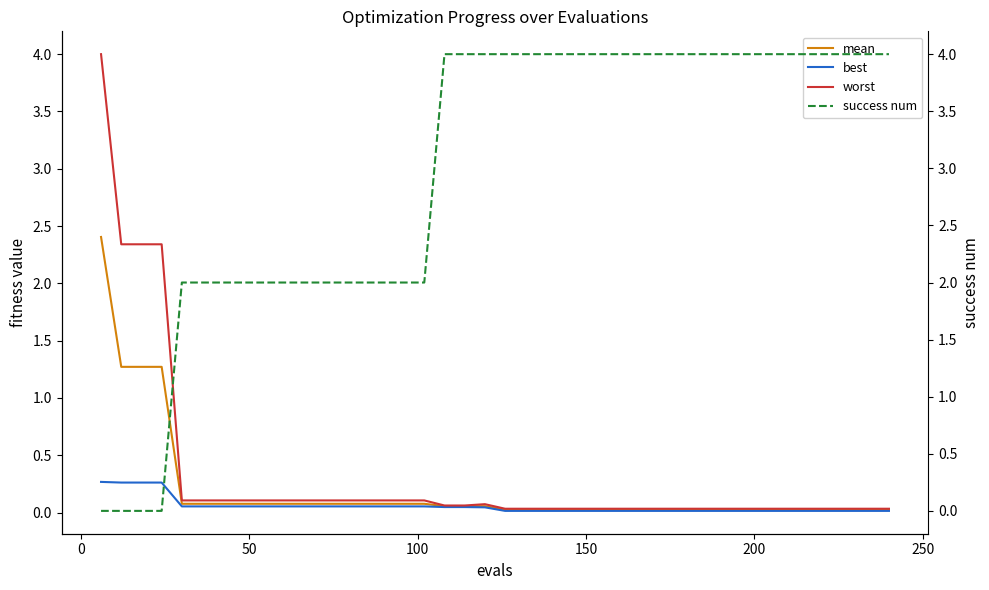

What is the maximum value for mean?

2.4